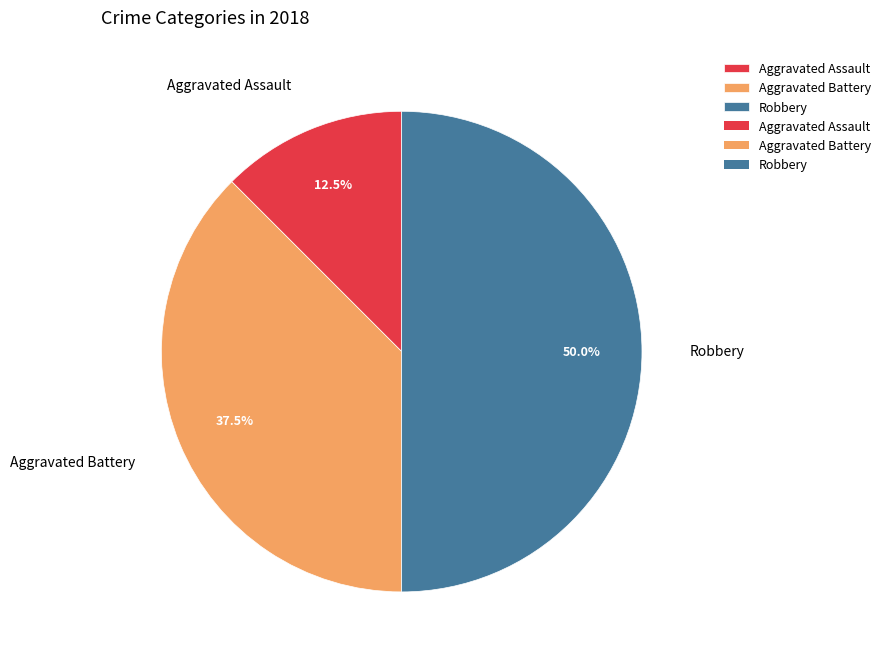

What percentage do Aggravated Assault and Robbery together represent?

62.5%